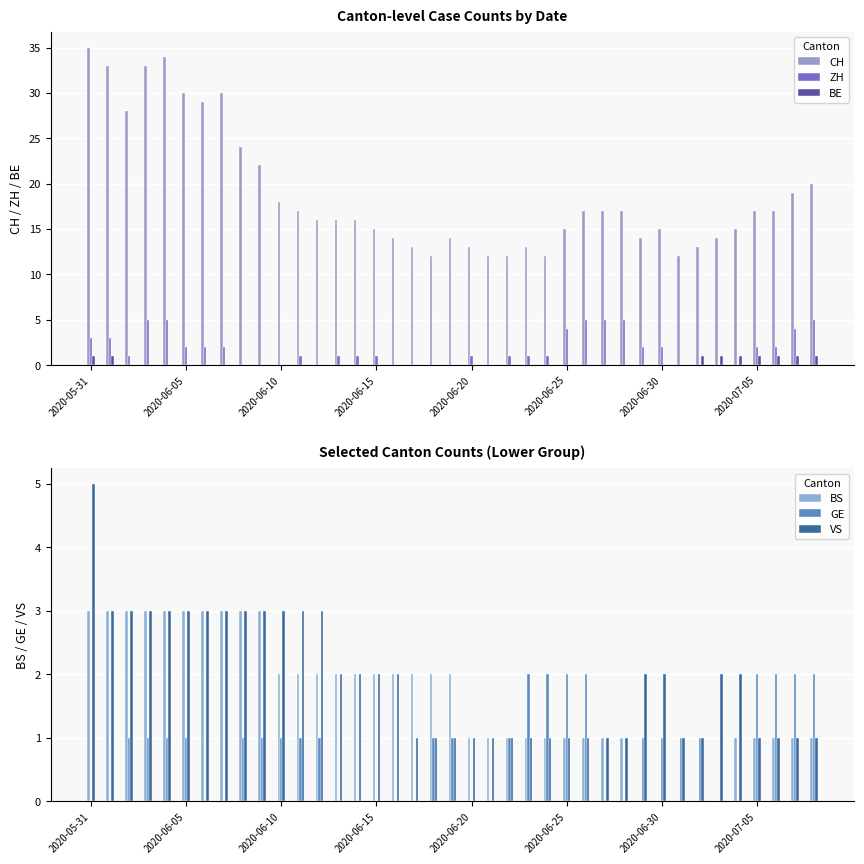

Reading right to left, transcribe all the data shown in this chart.

CH: 20	19	17	17	15	14	13	12	15	14	17	17	17	15	12	13	12	12	13	14	12	13	14	15	16	16	16	17	18	22	24	30	29	30	34	33	28	33	35
ZH: 5	4	2	2	0	0	0	0	2	2	5	5	5	4	1	1	1	0	1	0	0	0	0	1	1	1	0	1	0	0	0	2	2	2	5	5	1	3	3
BE: 1	1	1	1	1	1	1	0	0	0	0	0	0	0	0	0	0	0	0	0	0	0	0	0	0	0	0	0	0	0	0	0	0	0	0	0	0	1	1
BS: 1	1	1	1	1	0	0	0	0	0	1	1	1	1	1	1	1	1	1	2	2	2	2	2	2	2	2	2	2	3	3	3	3	3	3	3	3	3	3
GE: 2	2	2	2	0	0	1	1	1	1	0	0	2	2	2	2	1	0	0	1	1	0	0	0	0	0	1	1	1	1	1	0	0	1	1	1	1	0	0
VS: 1	1	1	1	2	2	1	1	2	2	1	1	1	1	1	1	1	1	1	1	1	1	2	2	2	2	3	3	3	3	3	3	3	3	3	3	3	3	5